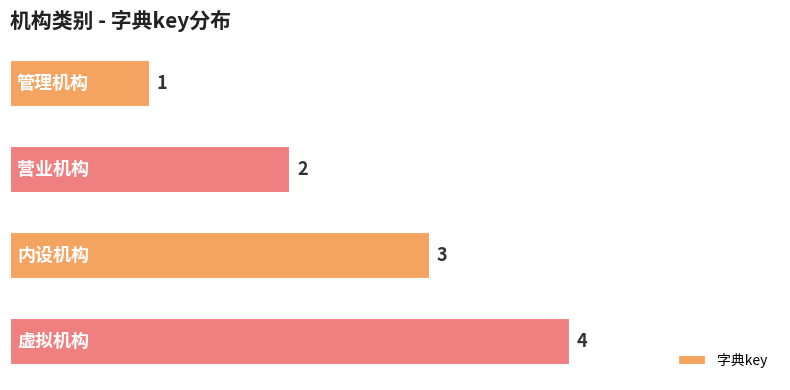

What is the greatest value displayed?

4